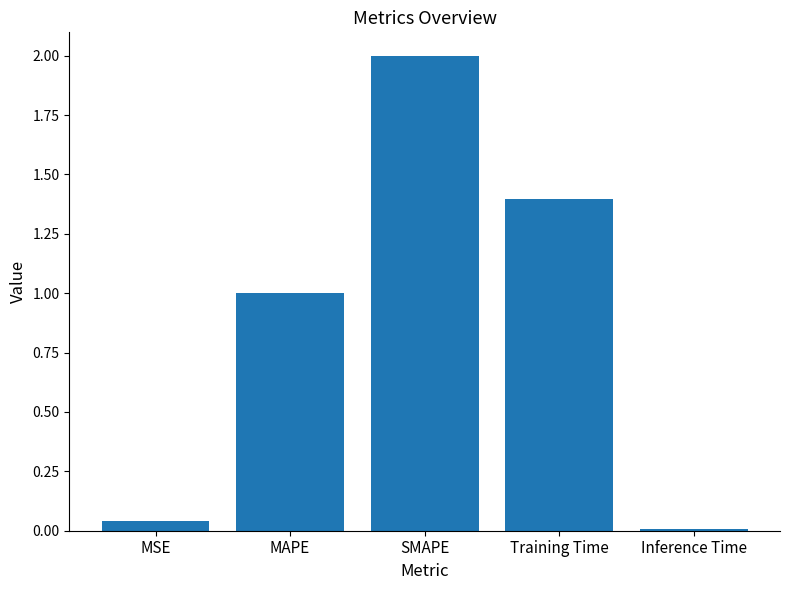

Which label corresponds to the largest value in the chart?

SMAPE